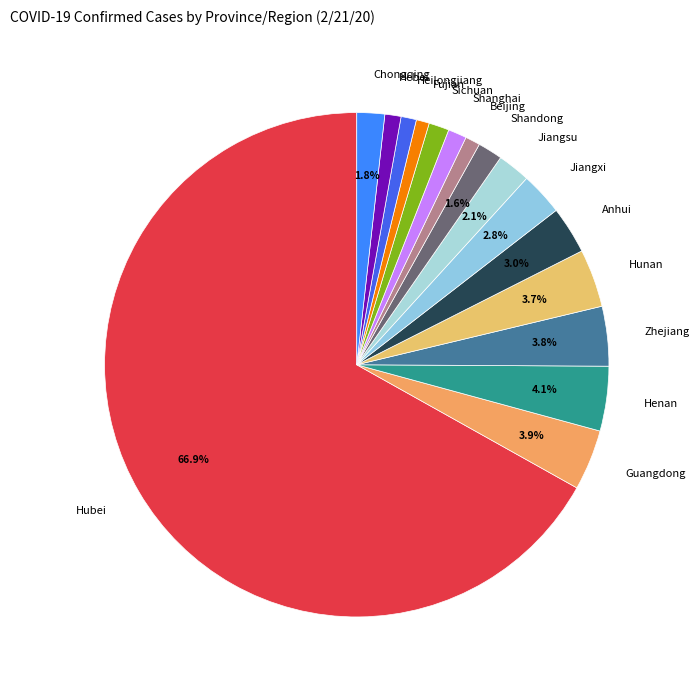

Combined, do Shandong and Fujian account for over 50%?

No